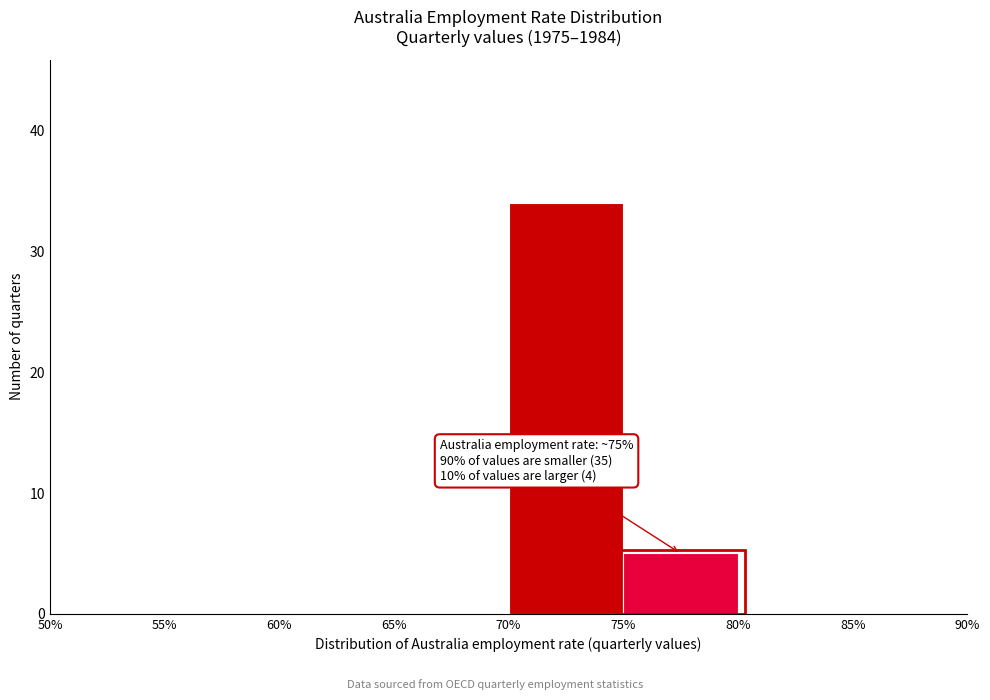

Which range on the x-axis has the tallest bar?

70% to 75%